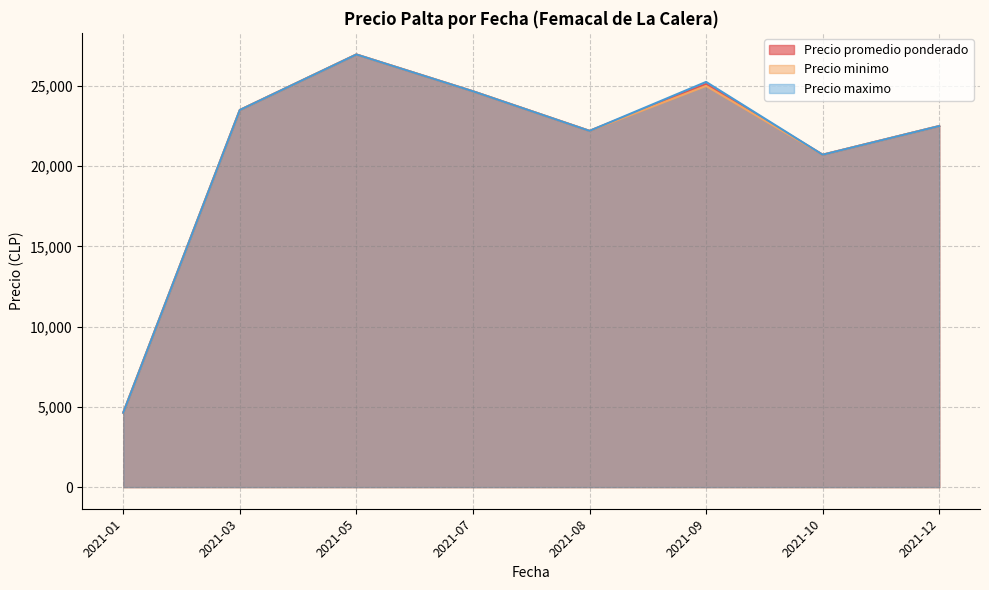

How many interior local valleys does the Precio minimo series have?

2